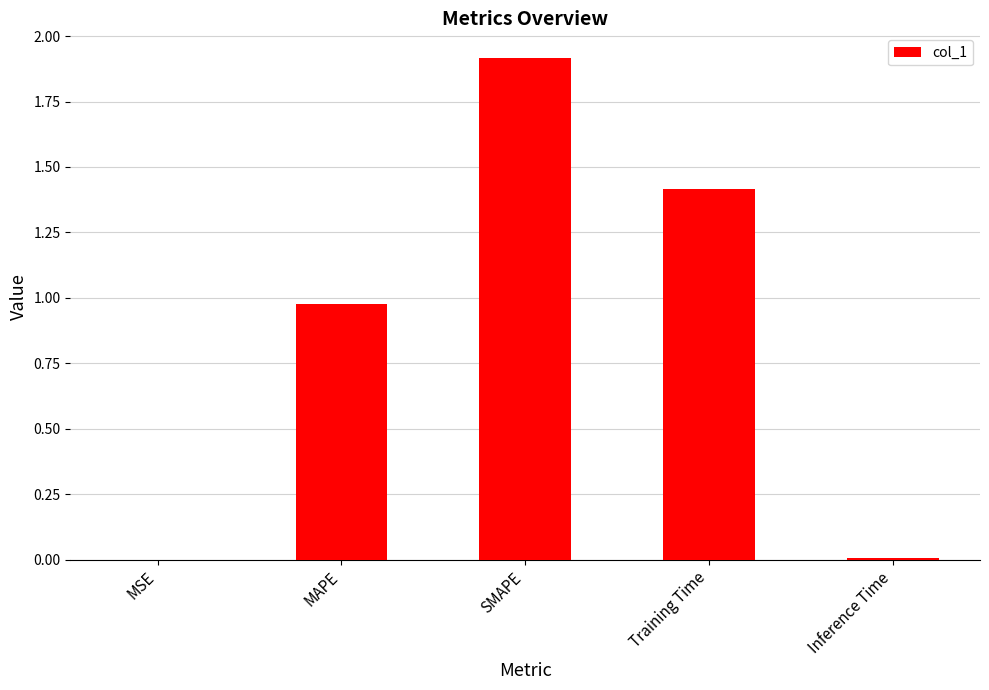

What is the maximum value shown in the chart?

1.9